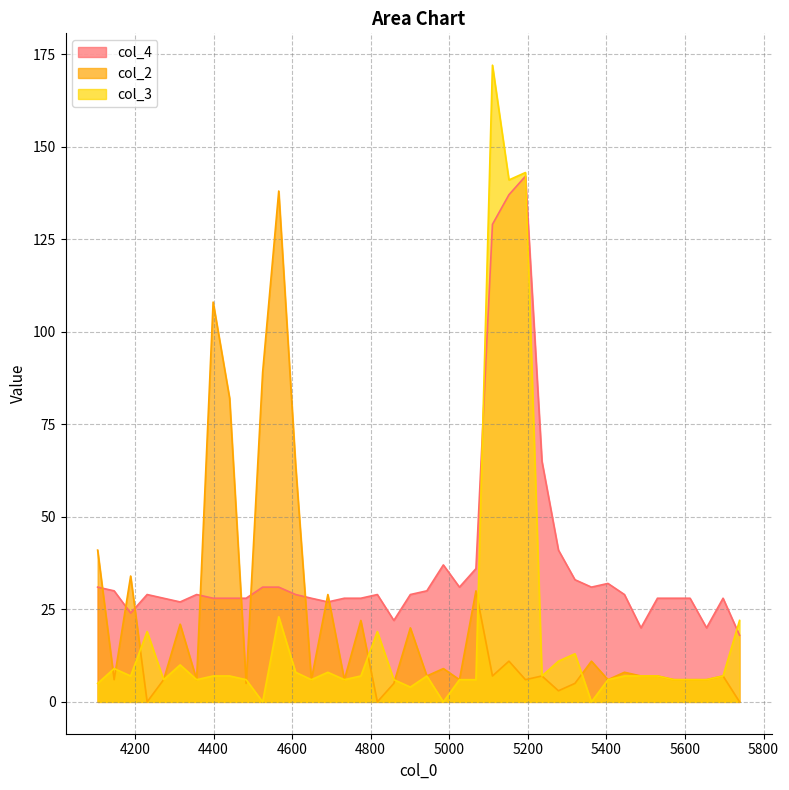

Rank the categories by col_4 value from lowest to highest.

5739, 5488, 5655, 4859, 4189, 4315, 4691, 4273, 4399, 4441, 4483, 4649, 4733, 4775, 5530, 5572, 5613, 5697, 4231, 4357, 4609, 4817, 4901, 5446, 4147, 4943, 4105, 4525, 4566, 5026, 5362, 5404, 5320, 5068, 4985, 5278, 5236, 5110, 5152, 5194